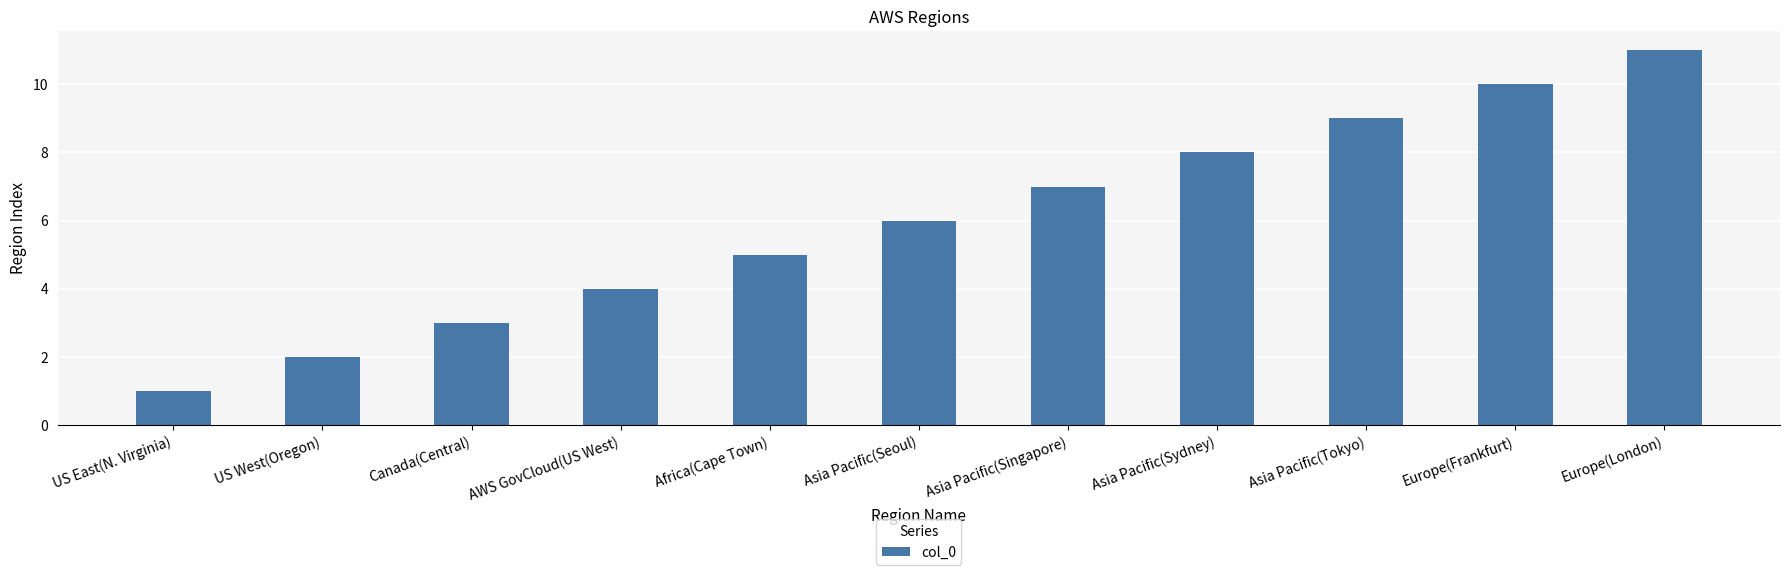

What is the ratio of the value at AWS GovCloud(US West) to the value at Asia Pacific(Tokyo)?

0.4